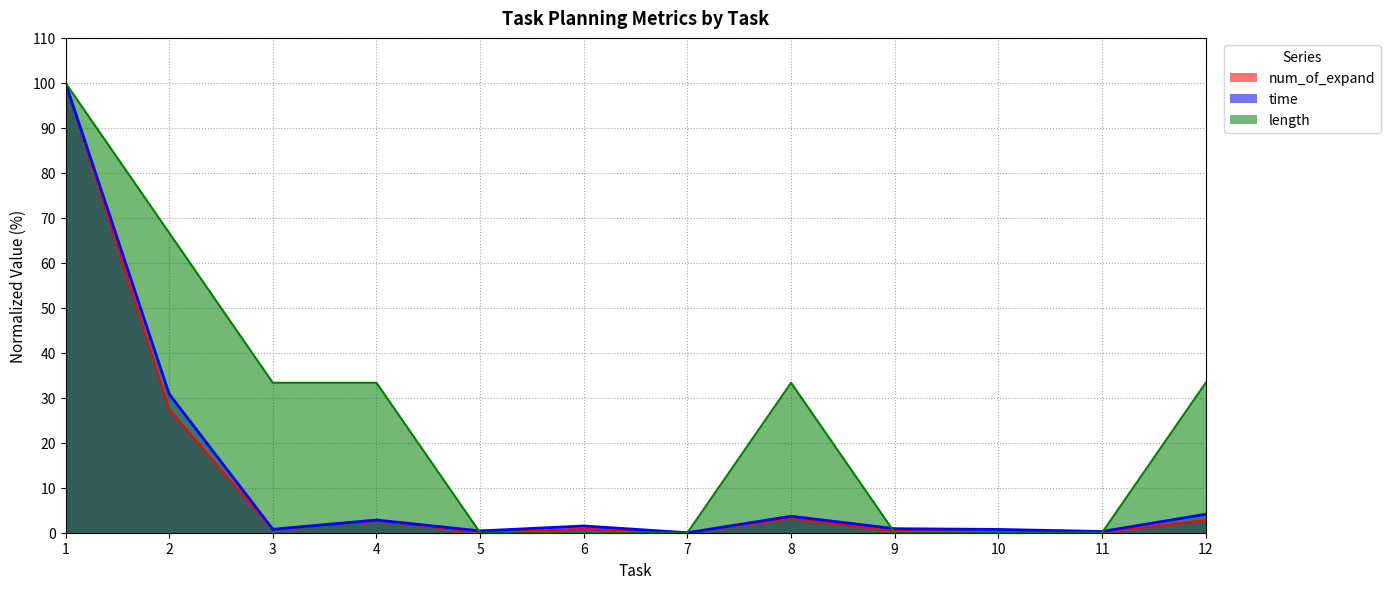

What is the total value across all series at 6?

2.3